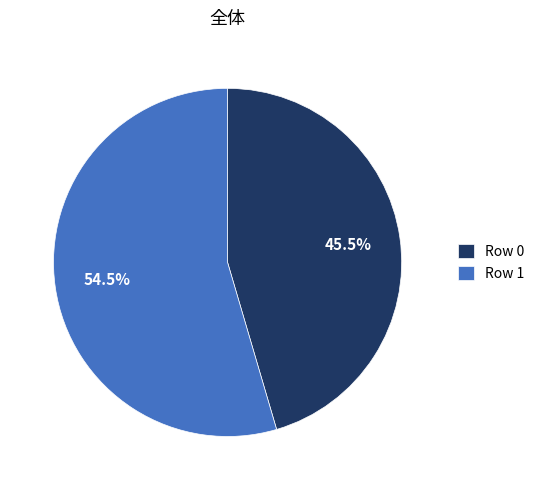

Which category has the biggest portion of the pie?

Row 1